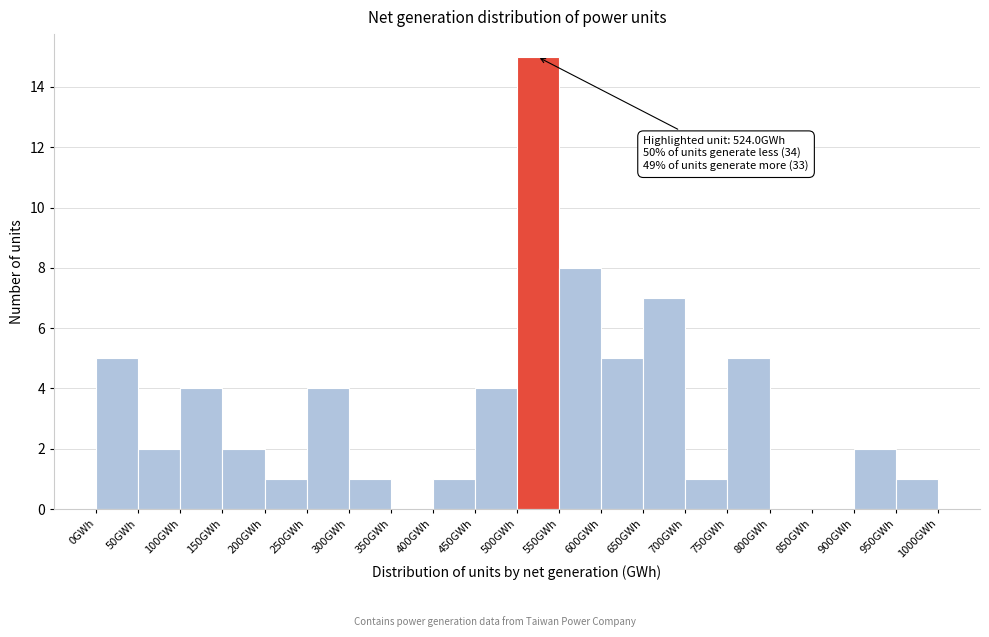

Over which range of the x-axis is the bar tallest?

500 to 550